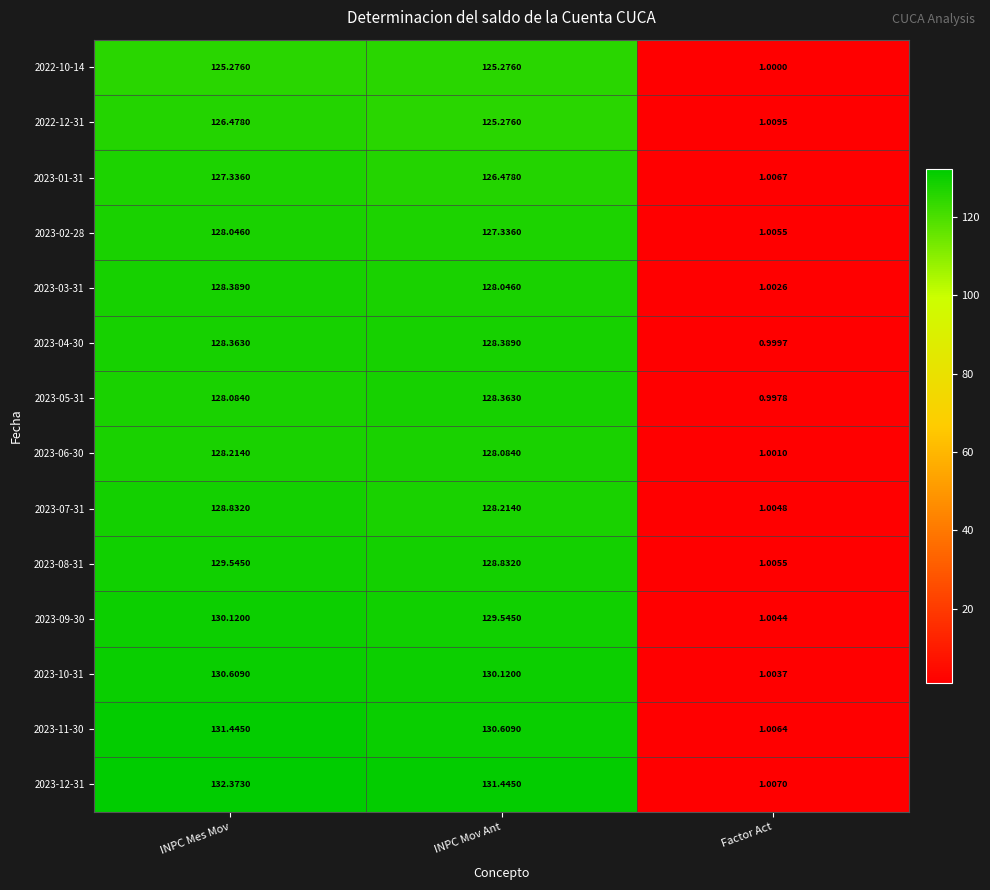

At which label is 2022-10-14 closest to 63?

Factor Act